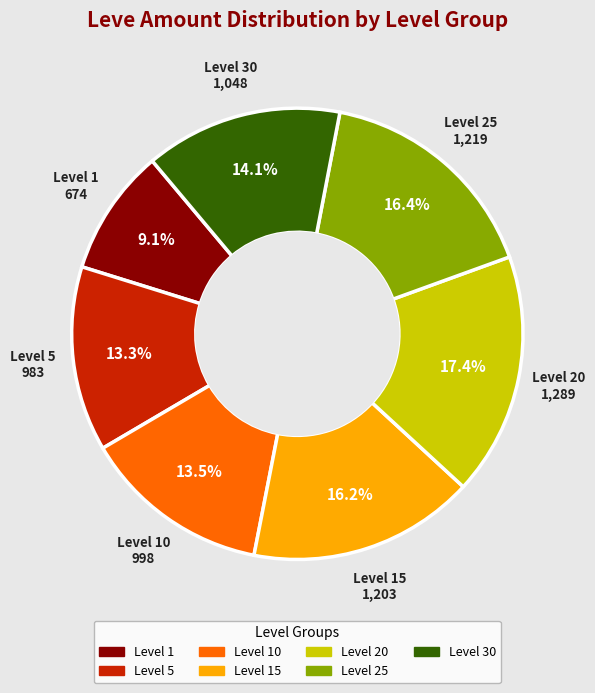

How many slices are in this pie chart?

7